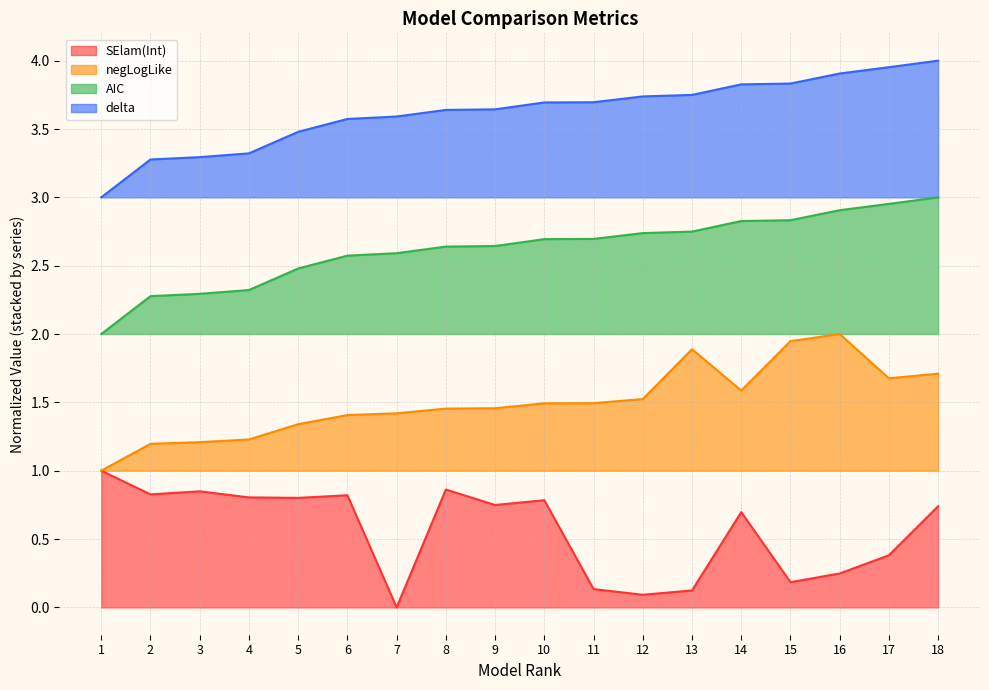

Reading left to right, extract all data points from this chart.

SElam(Int): 1=1.0	2=0.8	3=0.8	4=0.8	5=0.8	6=0.8	7=0.0	8=0.9	9=0.7	10=0.8	11=0.1	12=0.1	13=0.1	14=0.7	15=0.2	16=0.2	17=0.4	18=0.7
negLogLike: 1=1.0	2=1.2	3=1.2	4=1.2	5=1.3	6=1.4	7=1.4	8=1.5	9=1.5	10=1.5	11=1.5	12=1.5	13=1.9	14=1.6	15=1.9	16=2.0	17=1.7	18=1.7
AIC: 1=2.0	2=2.3	3=2.3	4=2.3	5=2.5	6=2.6	7=2.6	8=2.6	9=2.6	10=2.7	11=2.7	12=2.7	13=2.7	14=2.8	15=2.8	16=2.9	17=3.0	18=3.0
delta: 1=3.0	2=3.3	3=3.3	4=3.3	5=3.5	6=3.6	7=3.6	8=3.6	9=3.6	10=3.7	11=3.7	12=3.7	13=3.7	14=3.8	15=3.8	16=3.9	17=4.0	18=4.0